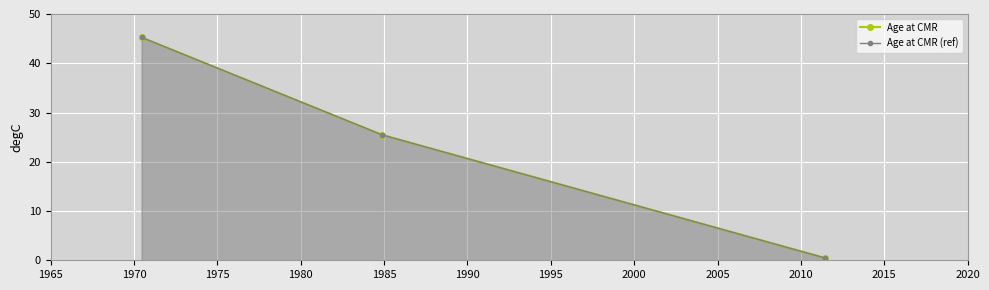

What is the difference between the maximum and second lowest values in the Age at CMR (ref) series?

19.8